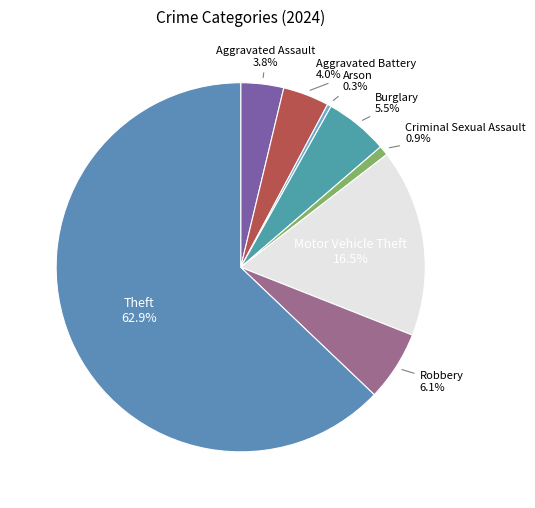

What is the largest slice in the pie chart?

Theft